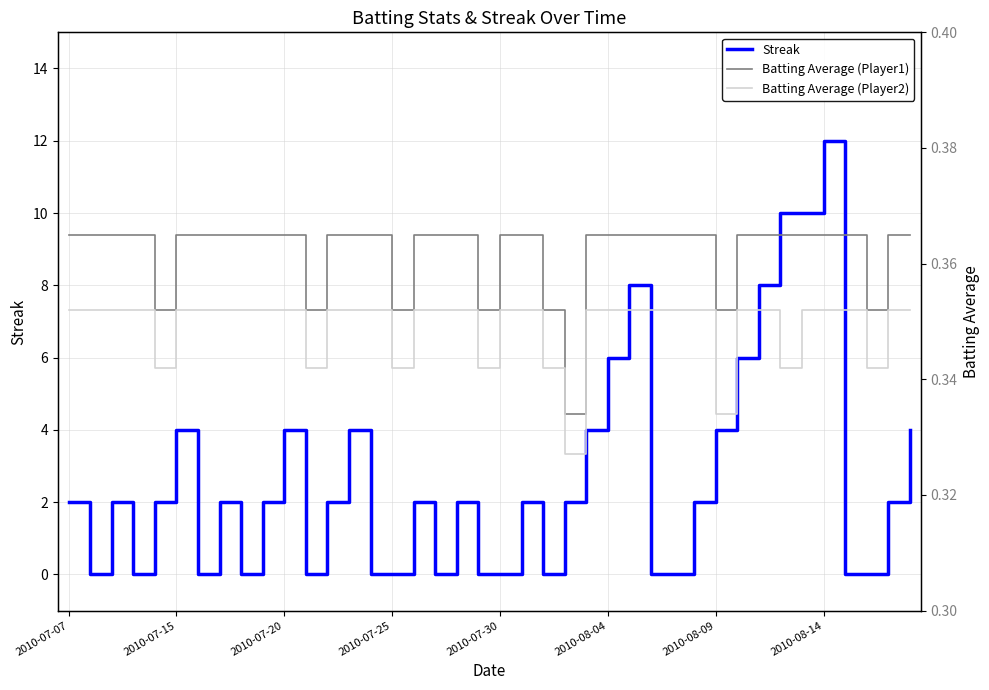

Reading left to right, extract all data points from this chart.

Streak: 2.0	0.0	2.0	0.0	2.0	4.0	0.0	2.0	0.0	2.0	4.0	0.0	2.0	4.0	0.0	0.0	2.0	0.0	2.0	0.0	0.0	2.0	0.0	2.0	4.0	6.0	8.0	0.0	0.0	2.0	4.0	6.0	8.0	10.0	10.0	12.0	0.0	0.0	2.0	4.0
Batting Average (Player1): 0.4	0.4	0.4	0.4	0.4	0.4	0.4	0.4	0.4	0.4	0.4	0.4	0.4	0.4	0.4	0.4	0.4	0.4	0.4	0.4	0.4	0.4	0.4	0.3	0.4	0.4	0.4	0.4	0.4	0.4	0.4	0.4	0.4	0.4	0.4	0.4	0.4	0.4	0.4	0.4
Batting Average (Player2): 0.4	0.4	0.4	0.4	0.3	0.4	0.4	0.4	0.4	0.4	0.4	0.3	0.4	0.4	0.4	0.3	0.4	0.4	0.4	0.3	0.4	0.4	0.3	0.3	0.4	0.4	0.4	0.4	0.4	0.4	0.3	0.4	0.4	0.3	0.4	0.4	0.4	0.3	0.4	0.4